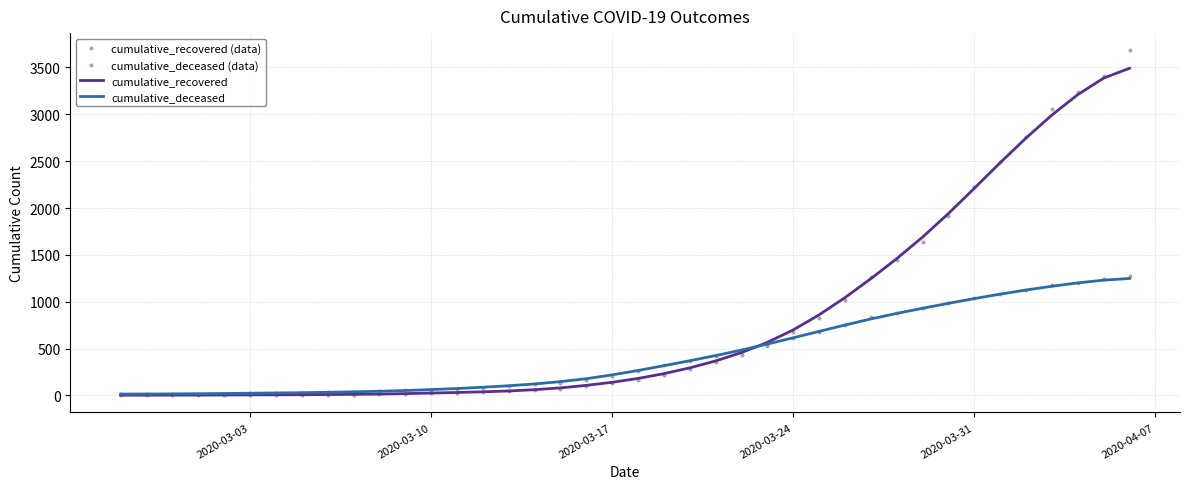

True or false: cumulative_deceased (data) has more than 2 interior local peaks.

False